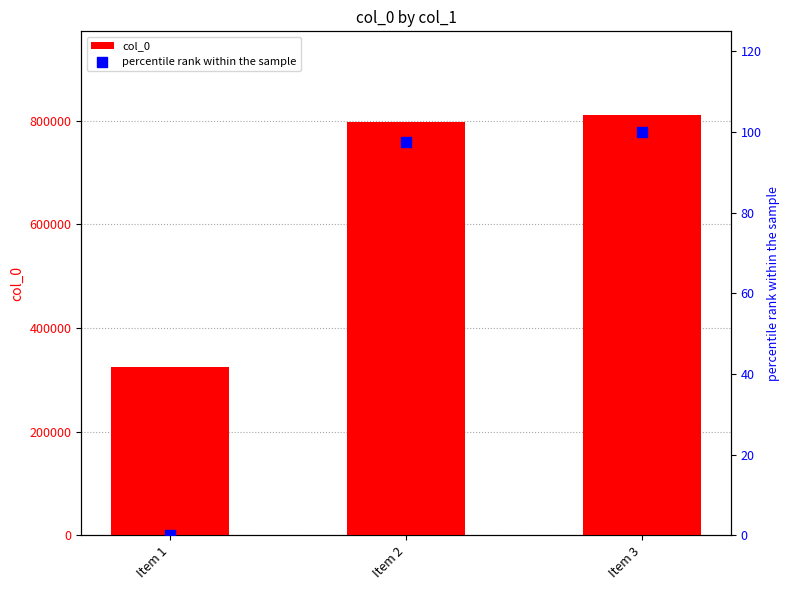

At how many categories does at least one series exceed 802452?

1